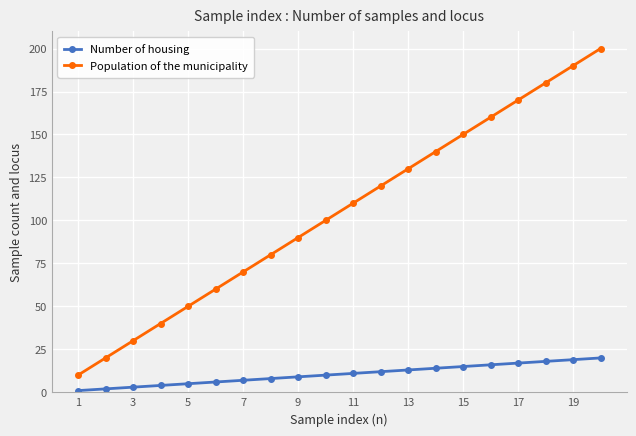

What is the minimum value for Number of housing?

1